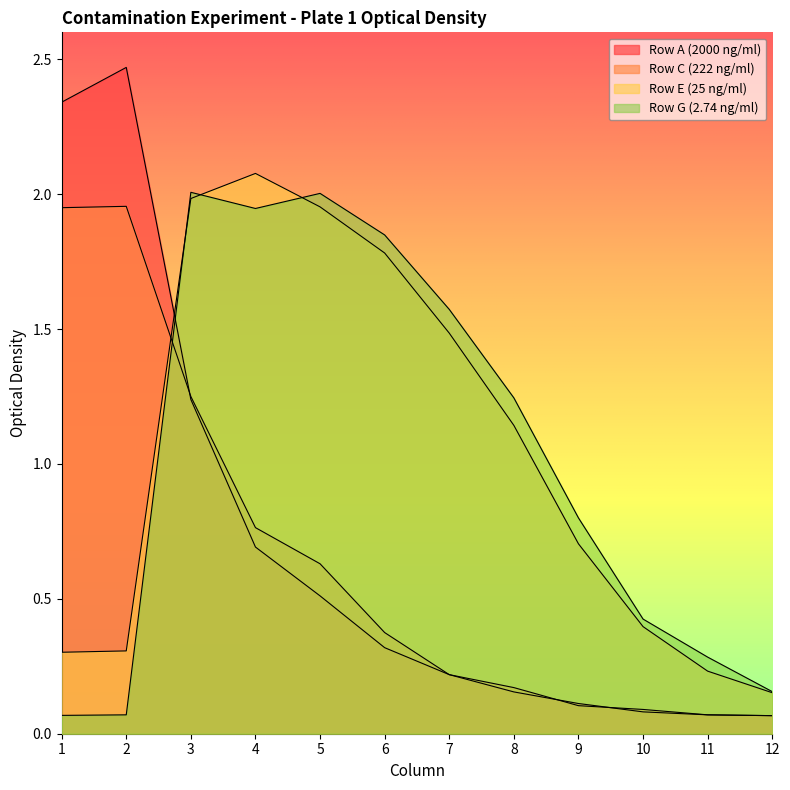

What is the total value across all series at 5?

5.1